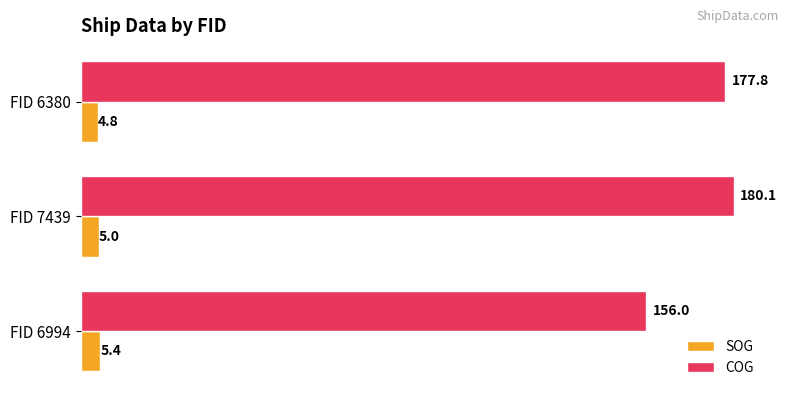

What is the total value across all series at FID 7439?

185.1